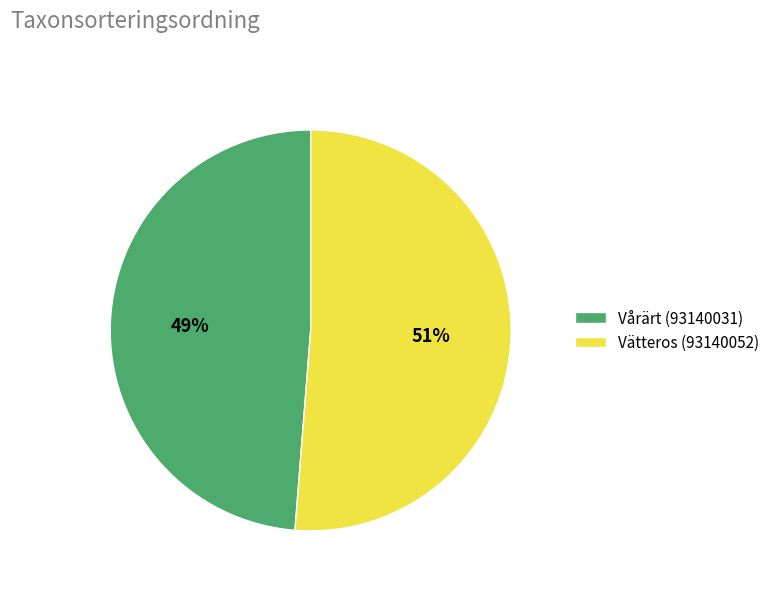

What is the smallest slice in the pie chart?

Vårärt (93140031)